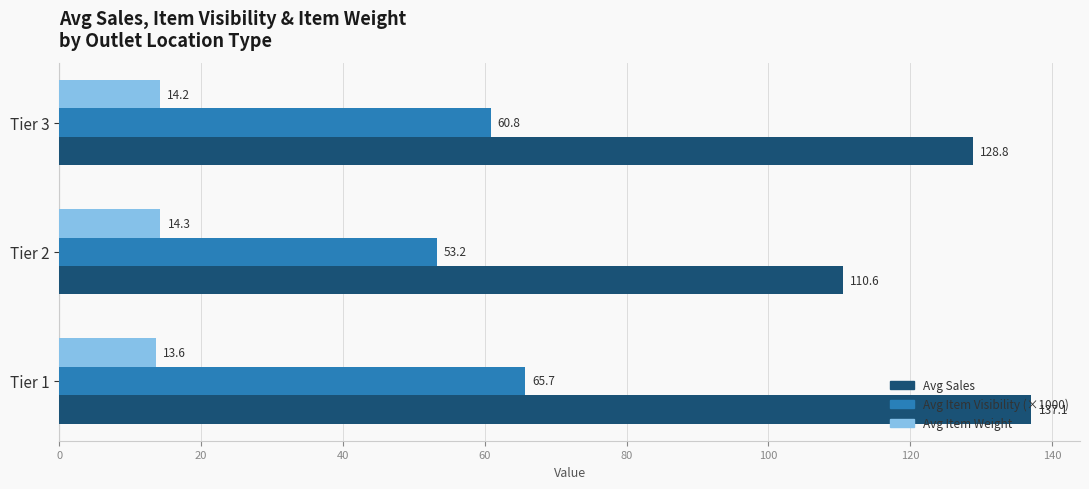

What is the difference between the highest and lowest values at Tier 2?

96.3